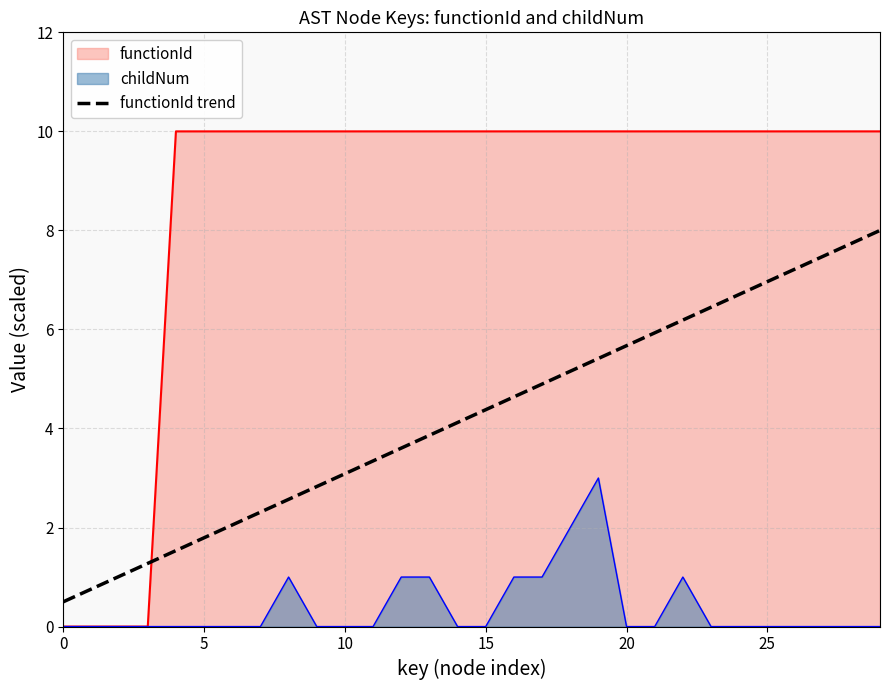

The chart shows a value of 5.9 at 21. True or false?

True